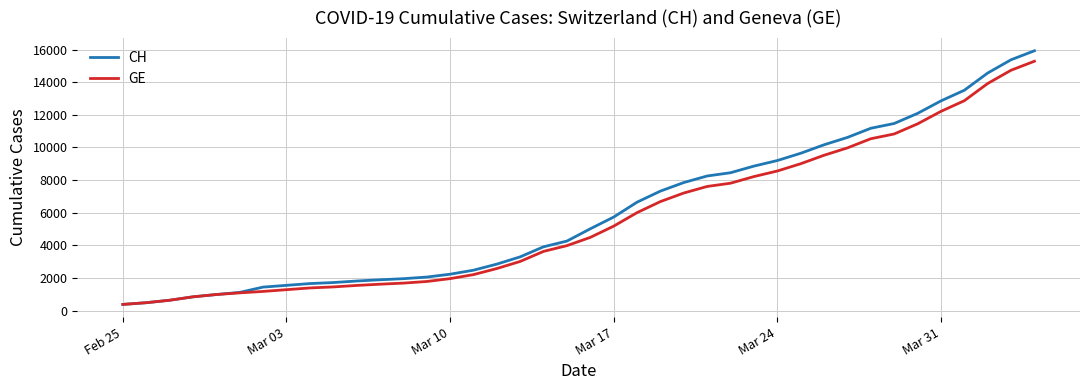

What is the maximum value shown in the chart?

15926